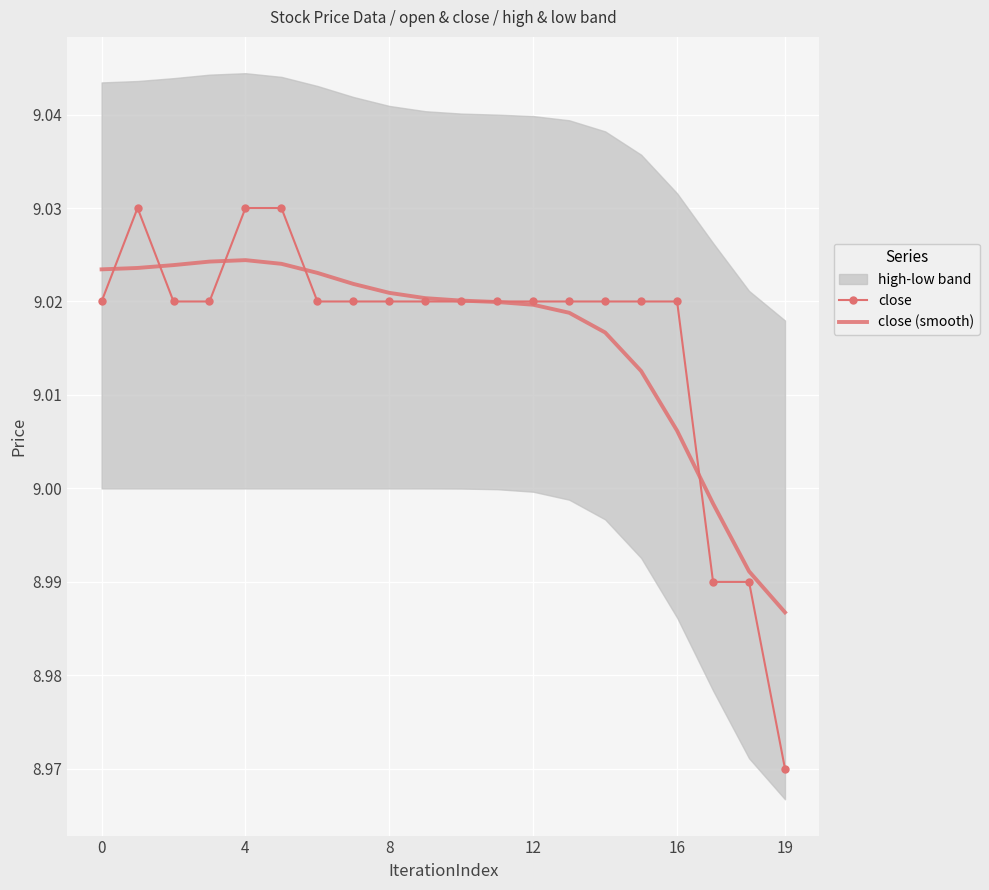

What is the label of the 11th point from the left?

10